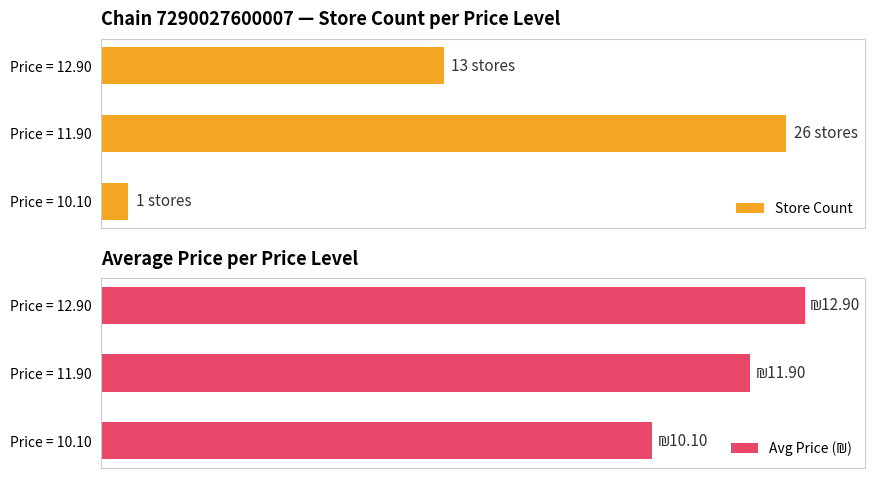

What is the maximum value shown in the chart?

26.0